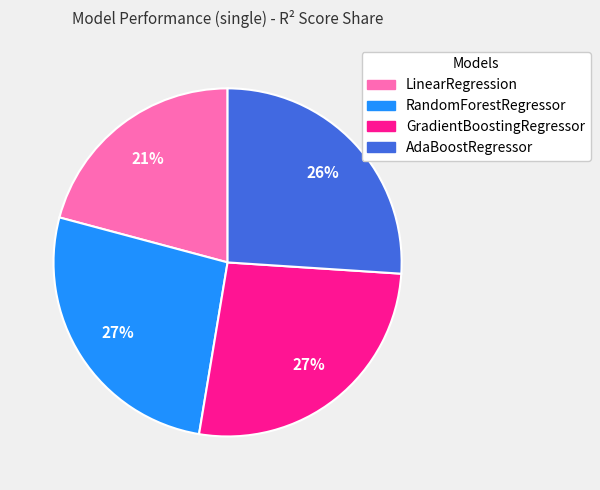

True or false: GradientBoostingRegressor accounts for 27% of the total.

True